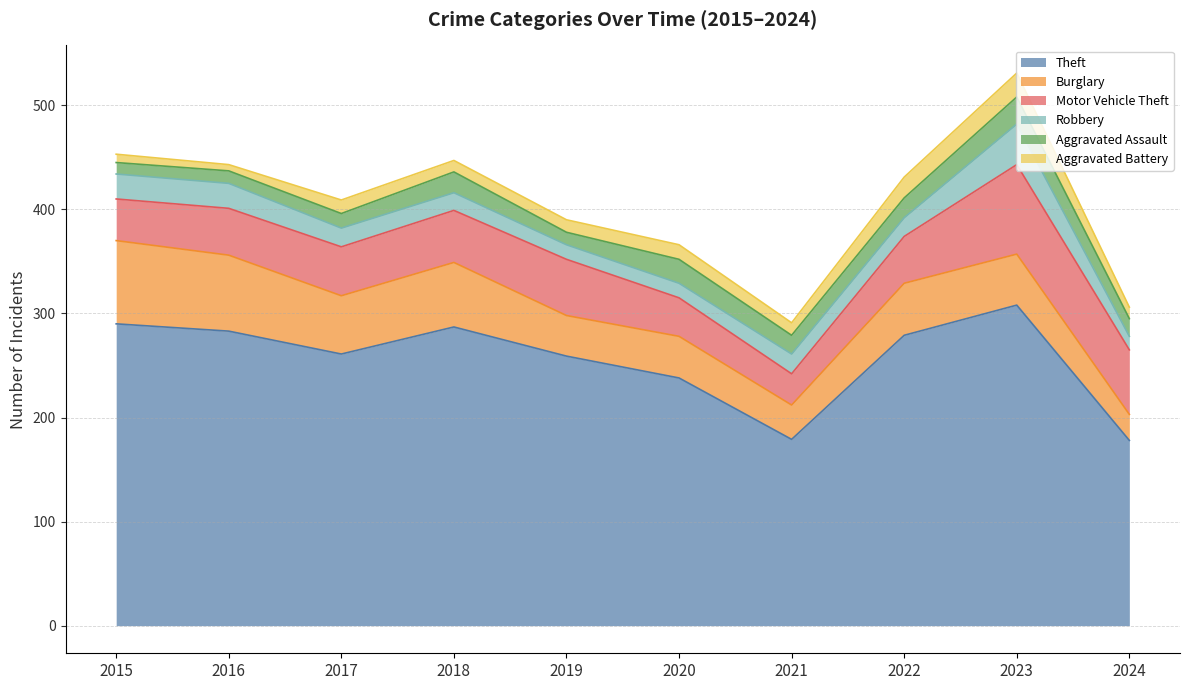

True or false: Aggravated Battery and Motor Vehicle Theft cross at least once.

False